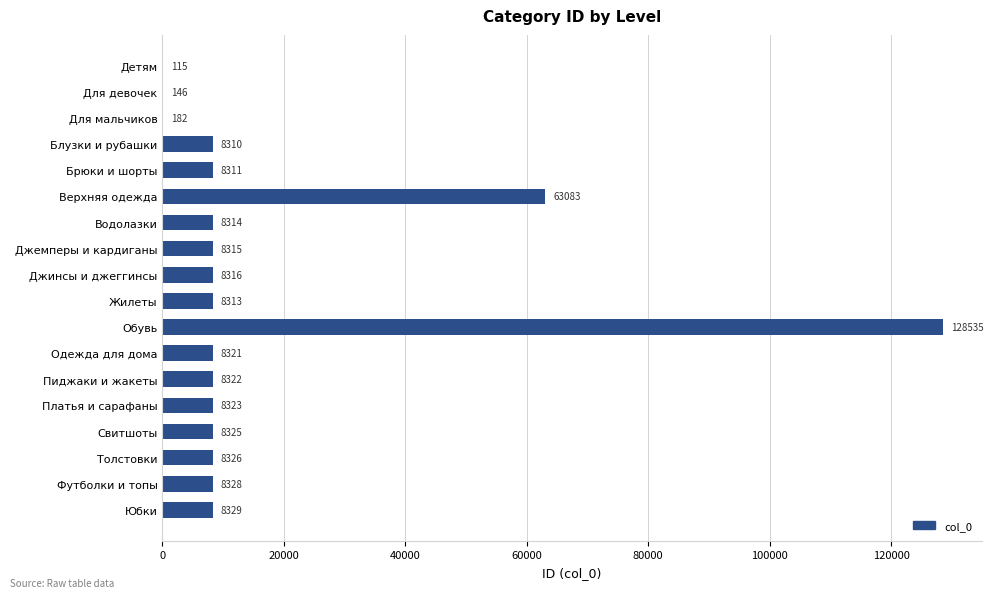

What value does the data have at Футболки и топы?

8328